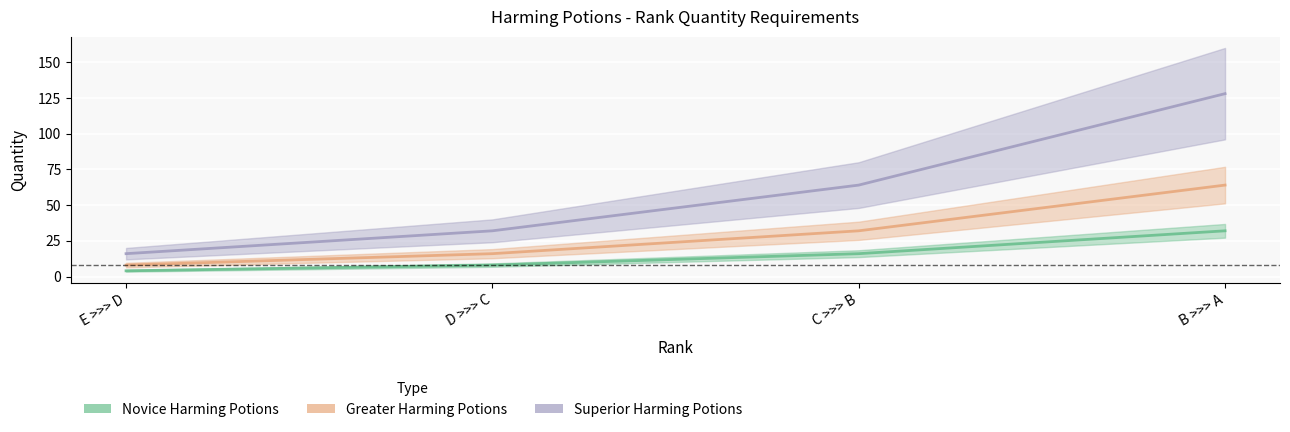

True or false: Greater Harming Potions and Novice Harming Potions intersect in this chart.

False